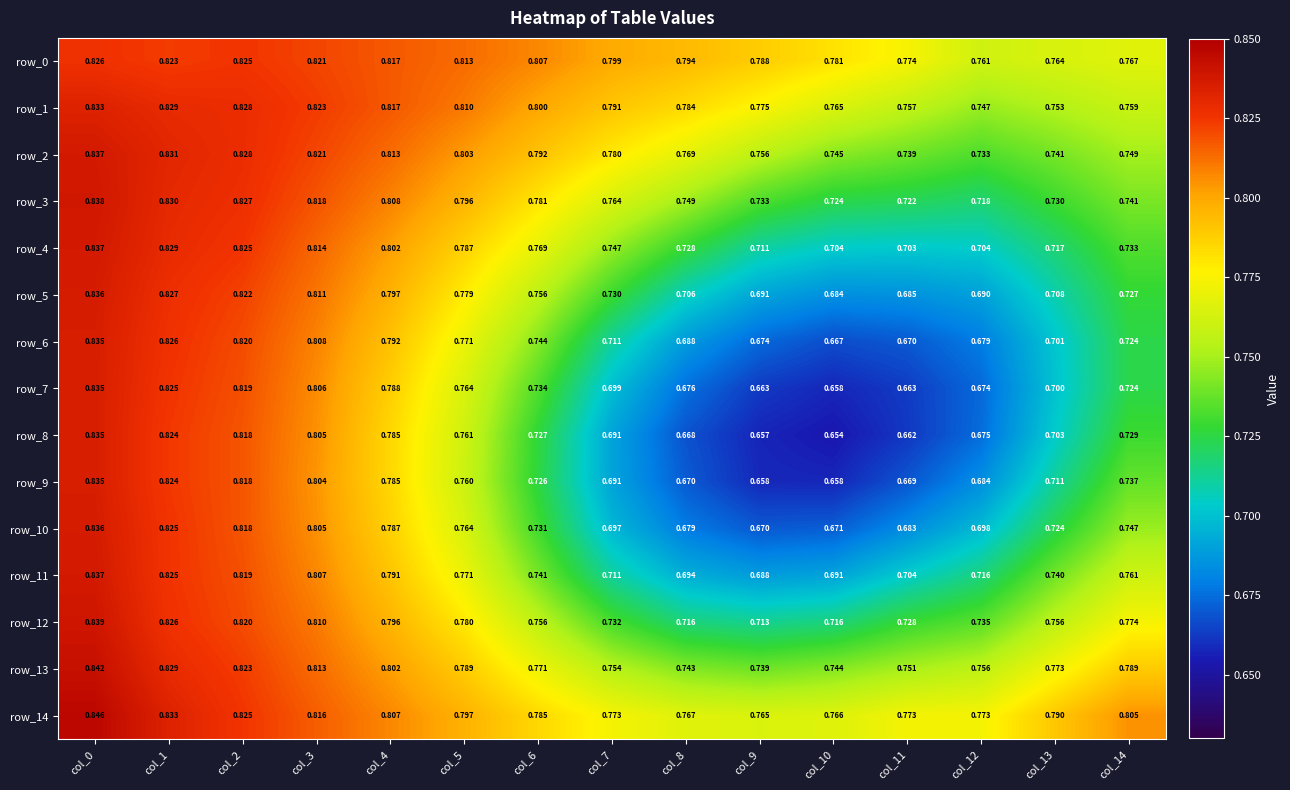

Reading right to left, what are all the values shown in this chart?

row_0: col_14=0.8	col_13=0.8	col_12=0.8	col_11=0.8	col_10=0.8	col_9=0.8	col_8=0.8	col_7=0.8	col_6=0.8	col_5=0.8	col_4=0.8	col_3=0.8	col_2=0.8	col_1=0.8	col_0=0.8
row_1: col_14=0.8	col_13=0.8	col_12=0.7	col_11=0.8	col_10=0.8	col_9=0.8	col_8=0.8	col_7=0.8	col_6=0.8	col_5=0.8	col_4=0.8	col_3=0.8	col_2=0.8	col_1=0.8	col_0=0.8
row_2: col_14=0.7	col_13=0.7	col_12=0.7	col_11=0.7	col_10=0.7	col_9=0.8	col_8=0.8	col_7=0.8	col_6=0.8	col_5=0.8	col_4=0.8	col_3=0.8	col_2=0.8	col_1=0.8	col_0=0.8
row_3: col_14=0.7	col_13=0.7	col_12=0.7	col_11=0.7	col_10=0.7	col_9=0.7	col_8=0.7	col_7=0.8	col_6=0.8	col_5=0.8	col_4=0.8	col_3=0.8	col_2=0.8	col_1=0.8	col_0=0.8
row_4: col_14=0.7	col_13=0.7	col_12=0.7	col_11=0.7	col_10=0.7	col_9=0.7	col_8=0.7	col_7=0.7	col_6=0.8	col_5=0.8	col_4=0.8	col_3=0.8	col_2=0.8	col_1=0.8	col_0=0.8
row_5: col_14=0.7	col_13=0.7	col_12=0.7	col_11=0.7	col_10=0.7	col_9=0.7	col_8=0.7	col_7=0.7	col_6=0.8	col_5=0.8	col_4=0.8	col_3=0.8	col_2=0.8	col_1=0.8	col_0=0.8
row_6: col_14=0.7	col_13=0.7	col_12=0.7	col_11=0.7	col_10=0.7	col_9=0.7	col_8=0.7	col_7=0.7	col_6=0.7	col_5=0.8	col_4=0.8	col_3=0.8	col_2=0.8	col_1=0.8	col_0=0.8
row_7: col_14=0.7	col_13=0.7	col_12=0.7	col_11=0.7	col_10=0.7	col_9=0.7	col_8=0.7	col_7=0.7	col_6=0.7	col_5=0.8	col_4=0.8	col_3=0.8	col_2=0.8	col_1=0.8	col_0=0.8
row_8: col_14=0.7	col_13=0.7	col_12=0.7	col_11=0.7	col_10=0.7	col_9=0.7	col_8=0.7	col_7=0.7	col_6=0.7	col_5=0.8	col_4=0.8	col_3=0.8	col_2=0.8	col_1=0.8	col_0=0.8
row_9: col_14=0.7	col_13=0.7	col_12=0.7	col_11=0.7	col_10=0.7	col_9=0.7	col_8=0.7	col_7=0.7	col_6=0.7	col_5=0.8	col_4=0.8	col_3=0.8	col_2=0.8	col_1=0.8	col_0=0.8
row_10: col_14=0.7	col_13=0.7	col_12=0.7	col_11=0.7	col_10=0.7	col_9=0.7	col_8=0.7	col_7=0.7	col_6=0.7	col_5=0.8	col_4=0.8	col_3=0.8	col_2=0.8	col_1=0.8	col_0=0.8
row_11: col_14=0.8	col_13=0.7	col_12=0.7	col_11=0.7	col_10=0.7	col_9=0.7	col_8=0.7	col_7=0.7	col_6=0.7	col_5=0.8	col_4=0.8	col_3=0.8	col_2=0.8	col_1=0.8	col_0=0.8
row_12: col_14=0.8	col_13=0.8	col_12=0.7	col_11=0.7	col_10=0.7	col_9=0.7	col_8=0.7	col_7=0.7	col_6=0.8	col_5=0.8	col_4=0.8	col_3=0.8	col_2=0.8	col_1=0.8	col_0=0.8
row_13: col_14=0.8	col_13=0.8	col_12=0.8	col_11=0.8	col_10=0.7	col_9=0.7	col_8=0.7	col_7=0.8	col_6=0.8	col_5=0.8	col_4=0.8	col_3=0.8	col_2=0.8	col_1=0.8	col_0=0.8
row_14: col_14=0.8	col_13=0.8	col_12=0.8	col_11=0.8	col_10=0.8	col_9=0.8	col_8=0.8	col_7=0.8	col_6=0.8	col_5=0.8	col_4=0.8	col_3=0.8	col_2=0.8	col_1=0.8	col_0=0.8